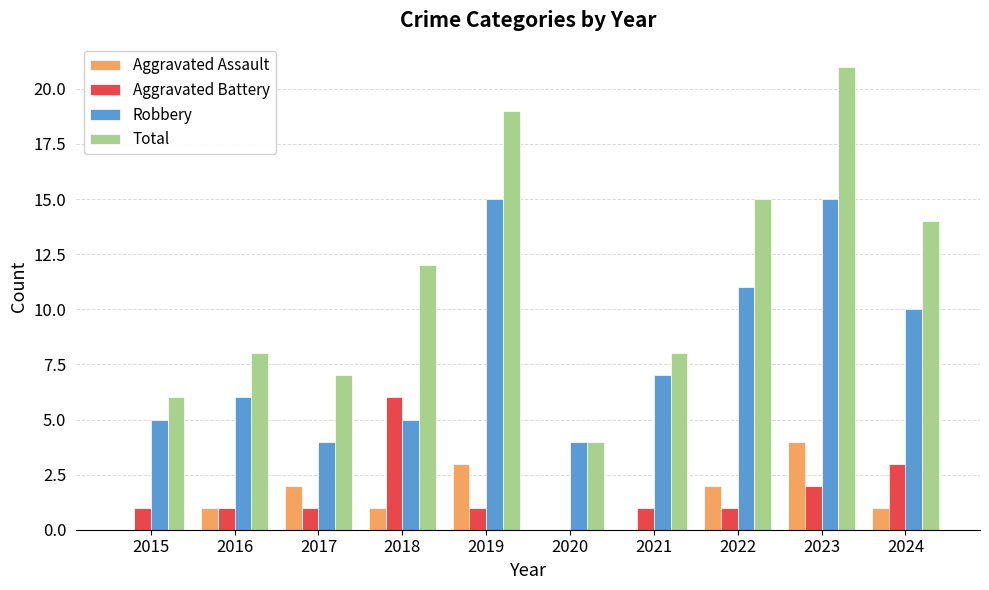

What is the sum of the Total values at 2015 and 2023?

27